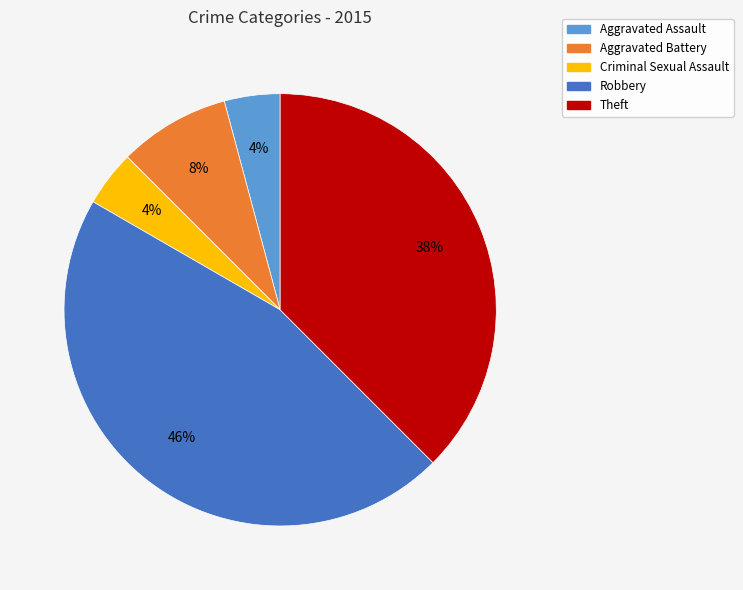

What percentage is the Aggravated Battery slice, to the nearest percent?

8%